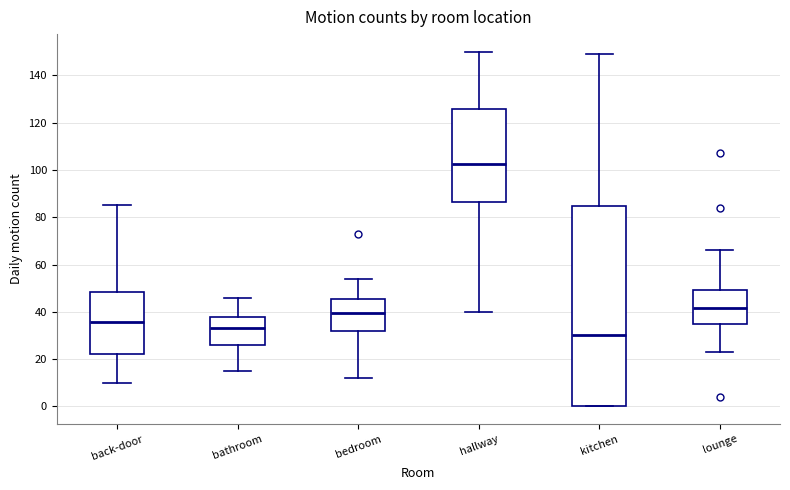

Which box's median line is the lowest?

kitchen